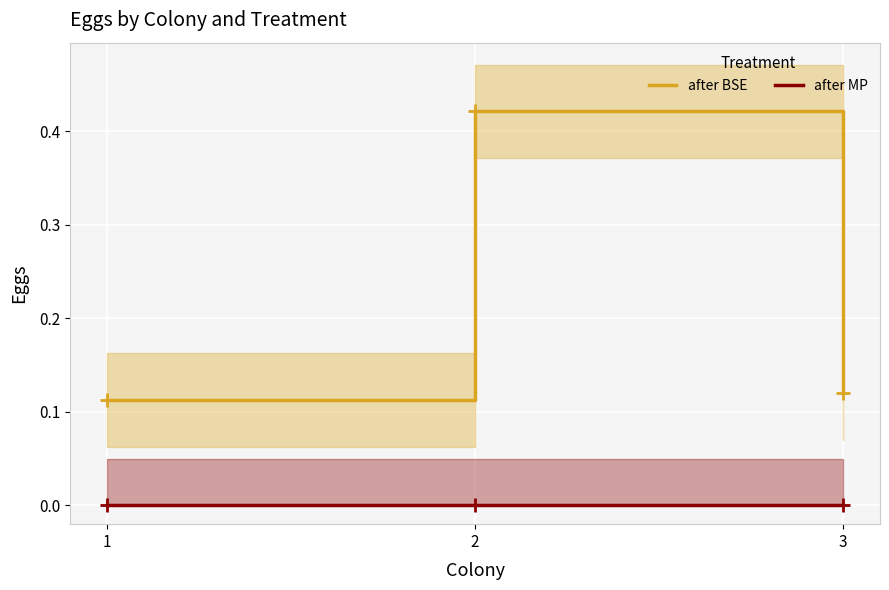

What is the average value of the after BSE series?

0.2